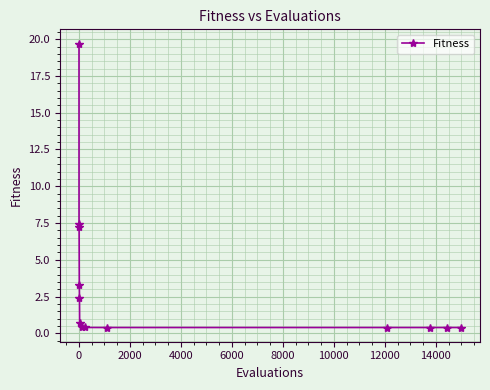

What is the difference between the maximum and minimum values?

19.3